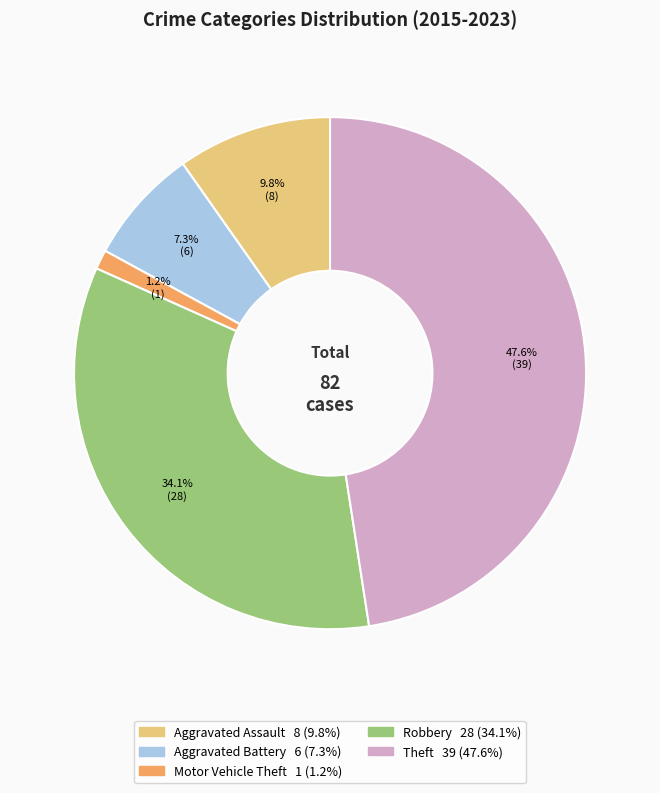

Does any single category account for the majority?

No